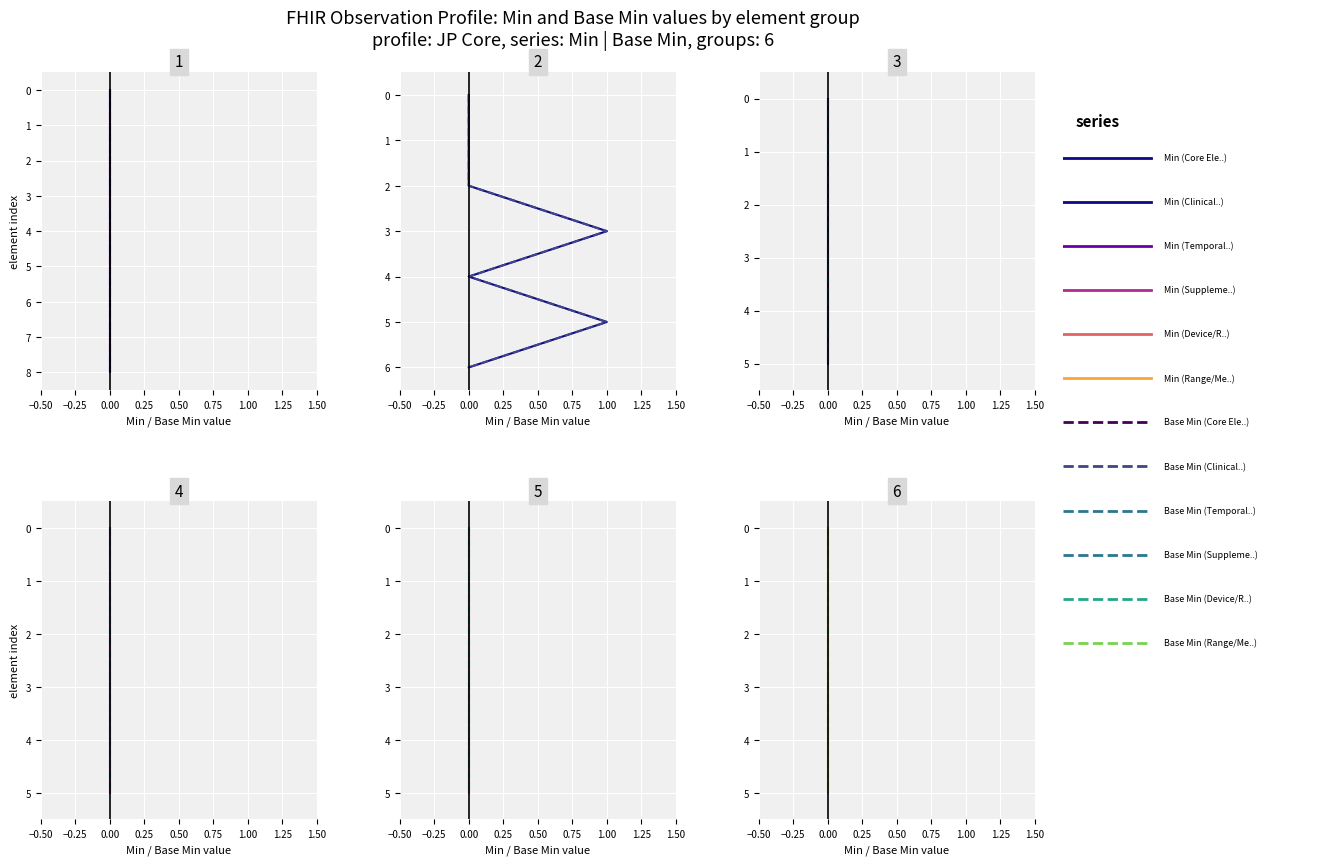

True or false: Base Min and Min cross at least once.

False